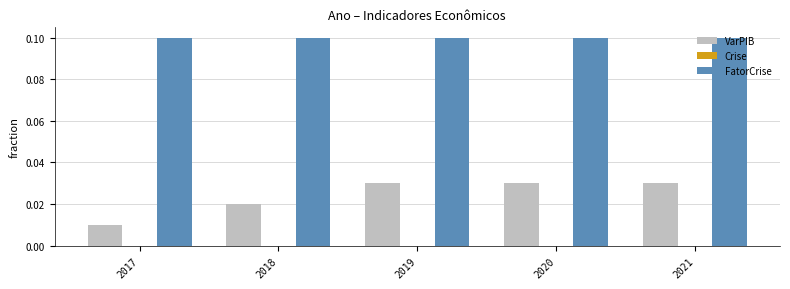

What is the spread (max minus min) of values at 2020?

0.1